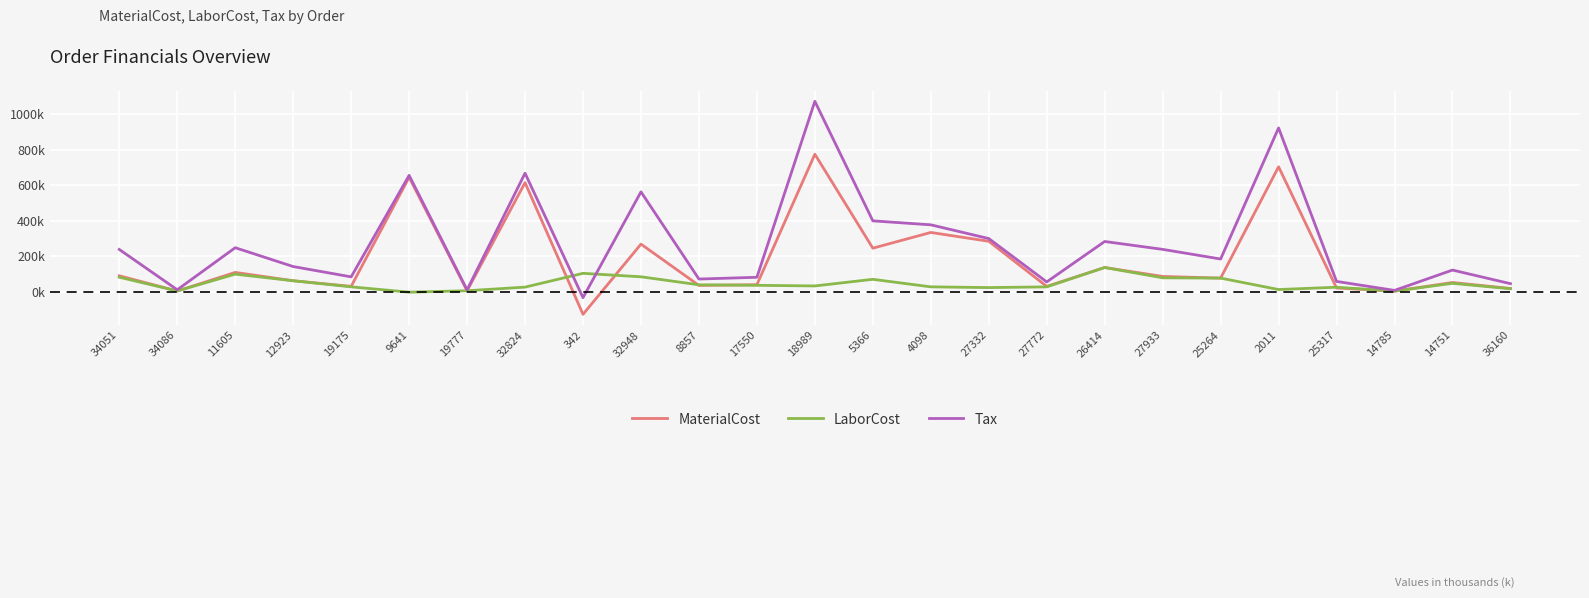

Reading left to right, list all the values displayed in this chart.

MaterialCost: 34051=89.1	34086=3.3	11605=108.2	12923=61.3	19175=29.6	9641=644.5	19777=4.9	32824=614.1	342=-128.2	32948=267.7	8857=34.9	17550=39.0	18989=774.6	5366=244.8	4098=333.5	27332=283.8	27772=29.3	26414=135.8	27933=85.5	25264=76.1	2011=703.7	25317=20.5	14785=2.9	14751=51.3	36160=17.7
LaborCost: 34051=81.0	34086=3.6	11605=98.4	12923=61.3	19175=26.9	9641=-3.2	19777=4.9	32824=25.3	342=103.0	32948=83.5	8857=38.4	17550=35.5	18989=31.9	5366=69.3	4098=26.8	27332=22.7	27772=26.7	26414=135.8	27933=77.7	25264=76.1	2011=11.6	25317=24.7	14785=2.6	14751=46.7	36160=16.1
Tax: 34051=237.5	34086=10.4	11605=247.4	12923=141.2	19175=83.1	9641=655.4	19777=9.7	32824=667.5	342=-34.2	32948=562.4	8857=70.8	17550=80.8	18989=1072.7	5366=398.8	4098=376.5	27332=299.1	27772=54.6	26414=282.5	27933=238.1	25264=183.7	2011=922.7	25317=57.4	14785=6.8	14751=121.5	36160=44.7